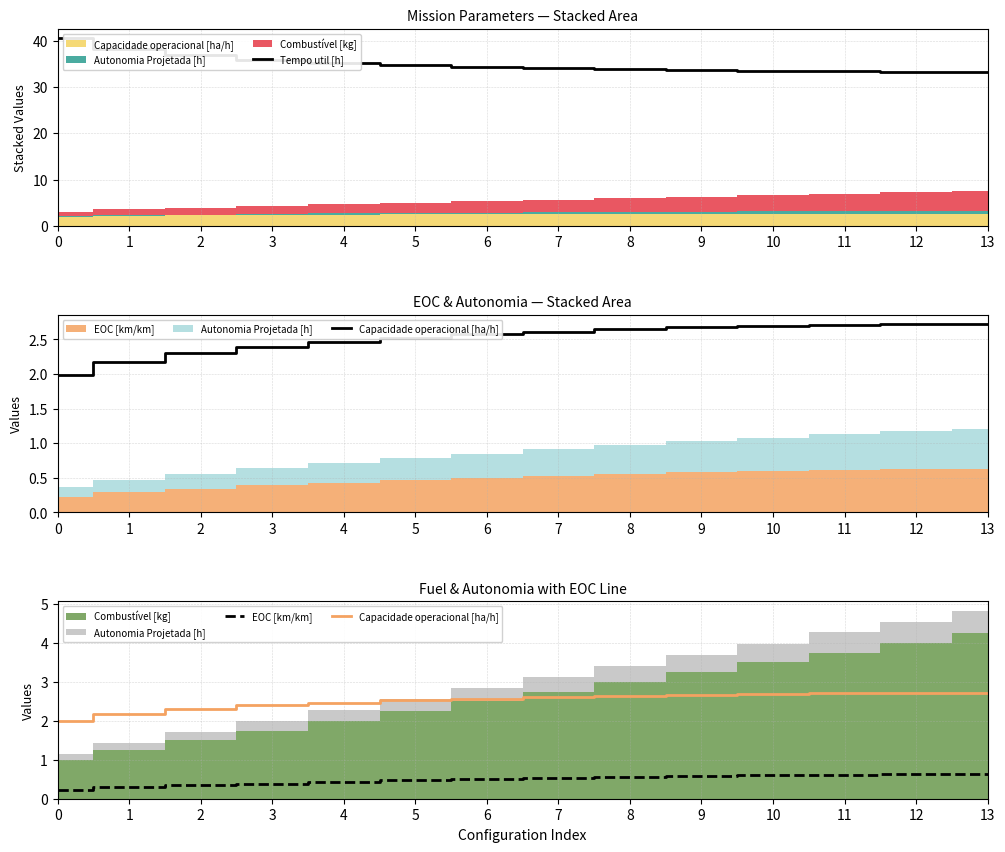

In Capacidade operacional [ha/h], how many points are higher than both neighbors (excluding endpoints)?

1